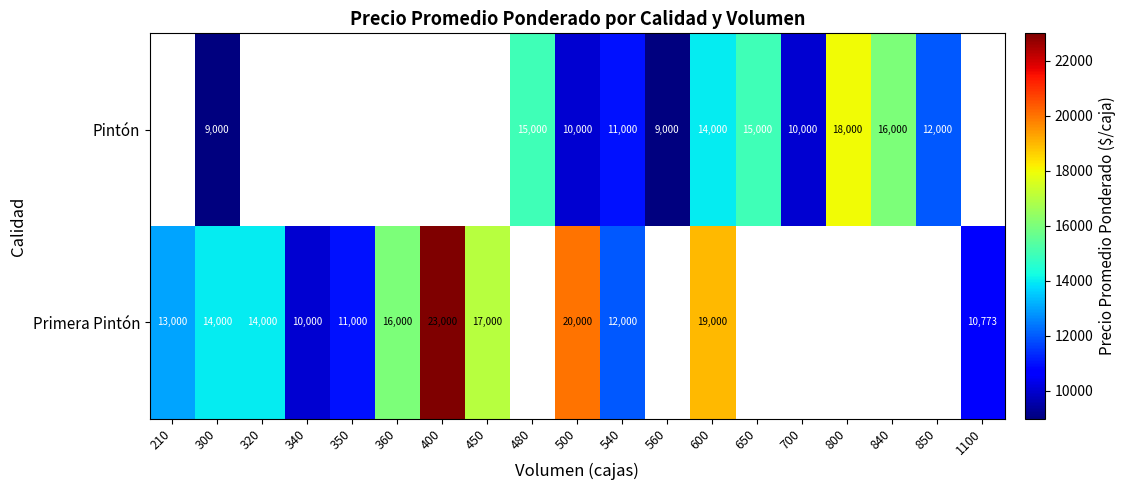

True or false: Pintón has a value of 12147 at 300.

False